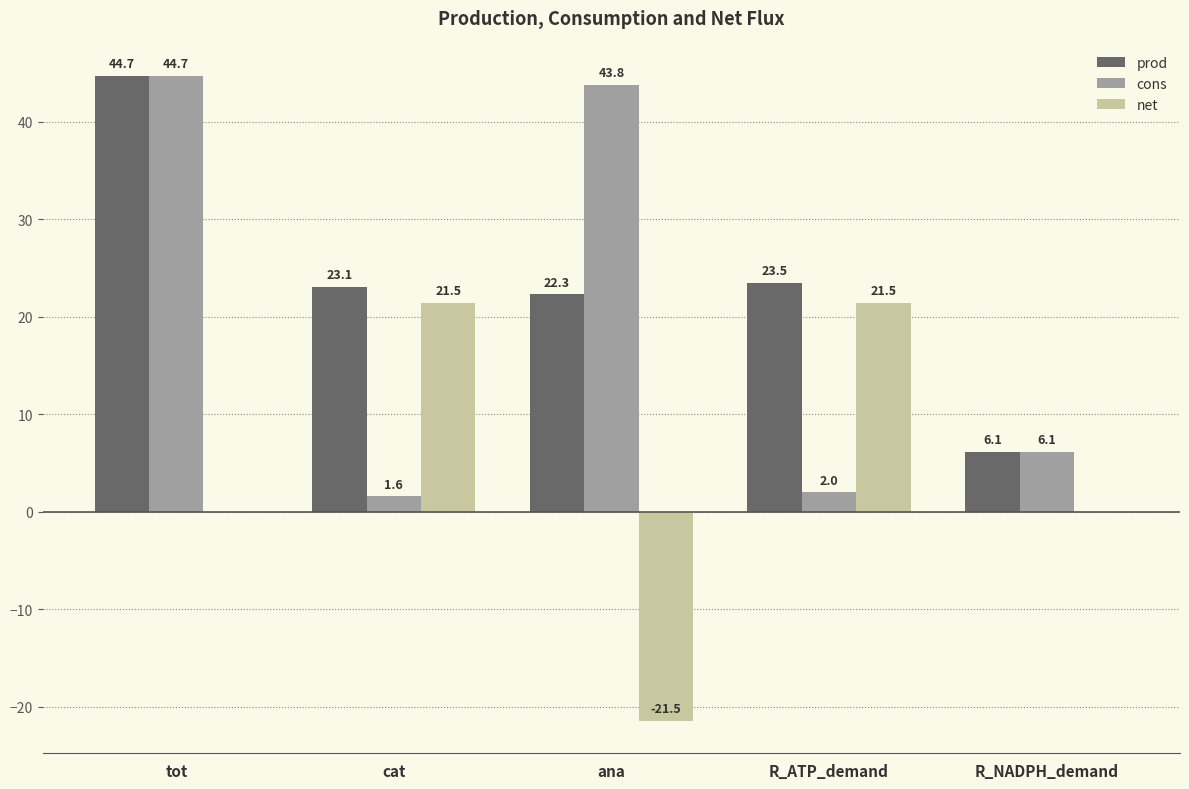

Where is prod nearest to the value 25?

R_ATP_demand